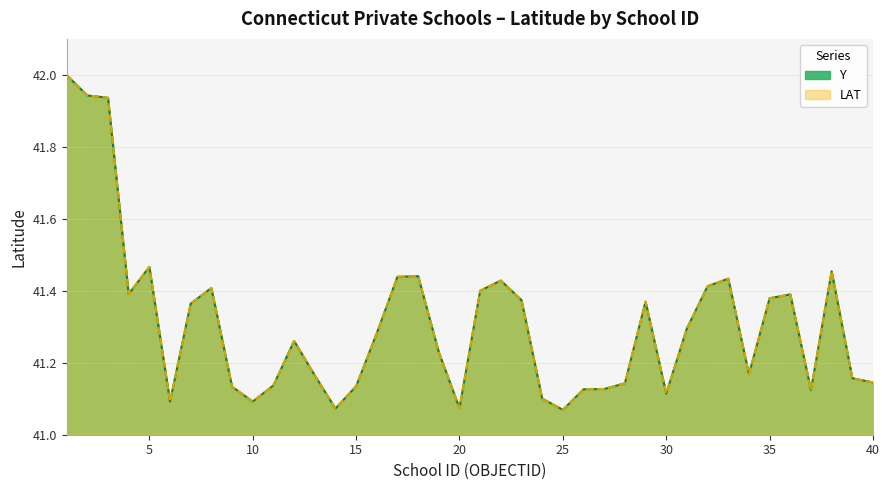

The value of LAT at 39 is 41.2. True or false?

True